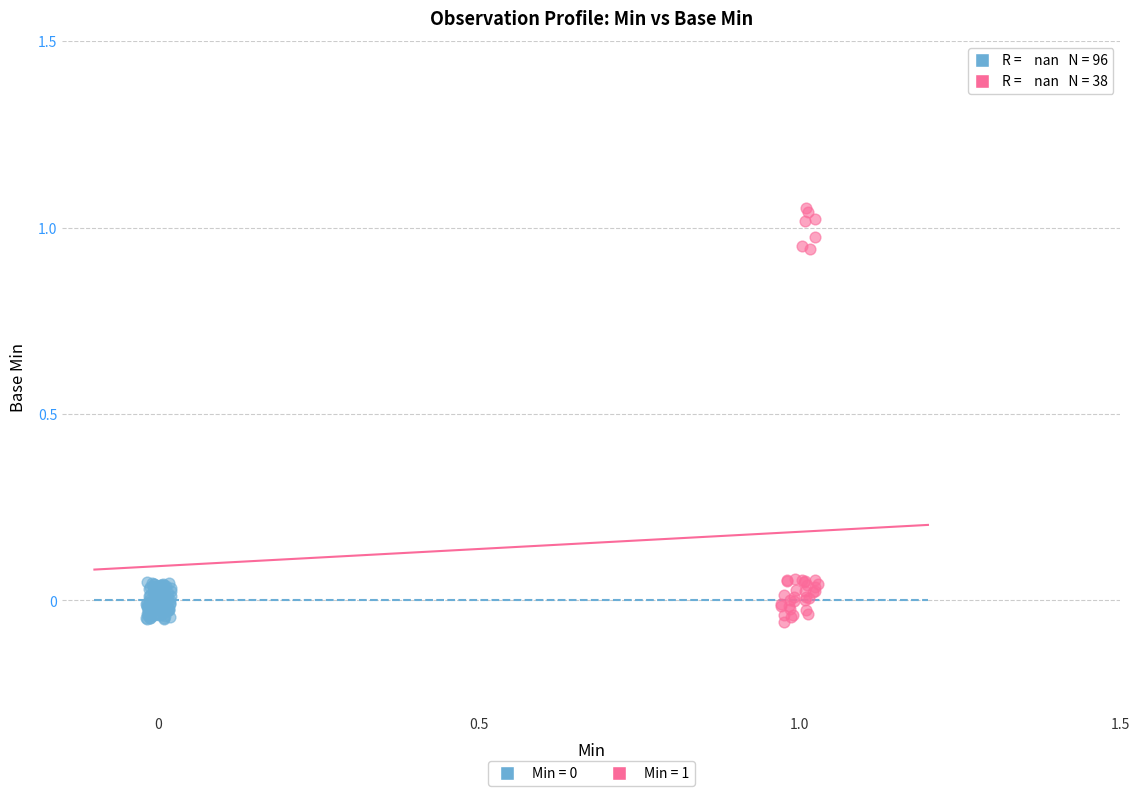

Which series reaches the maximum Y coordinate?

Min = 1